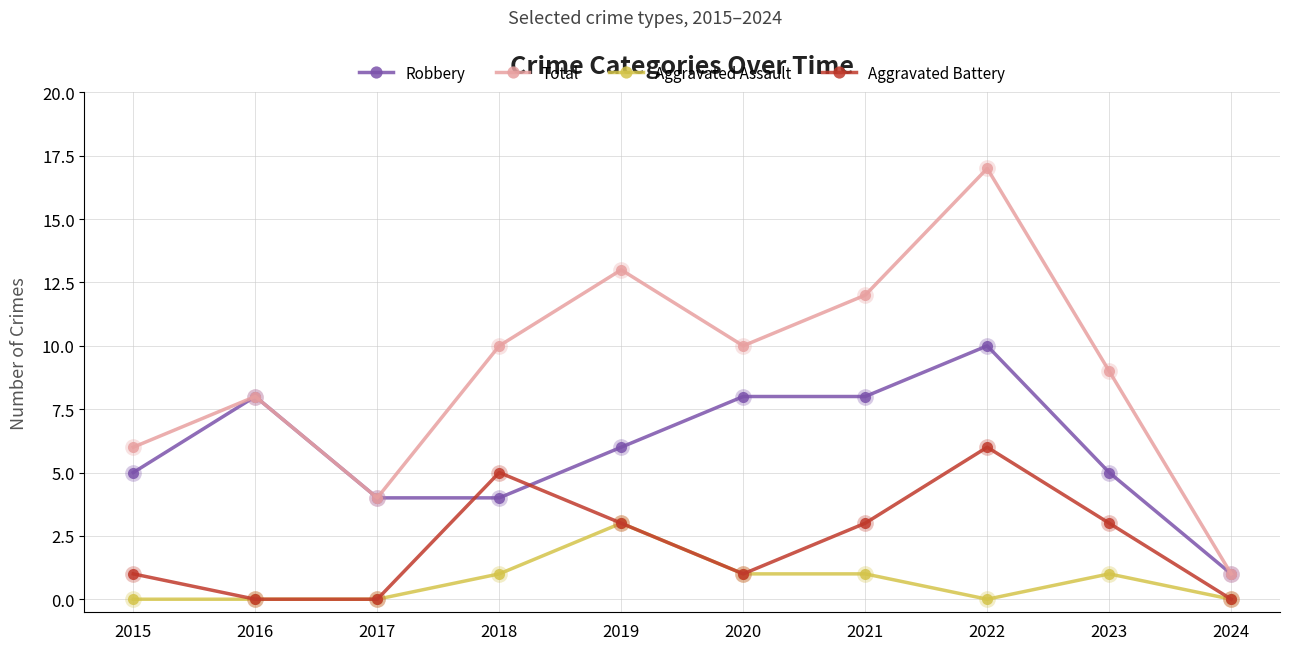

True or false: Total and Aggravated Battery intersect in this chart.

False